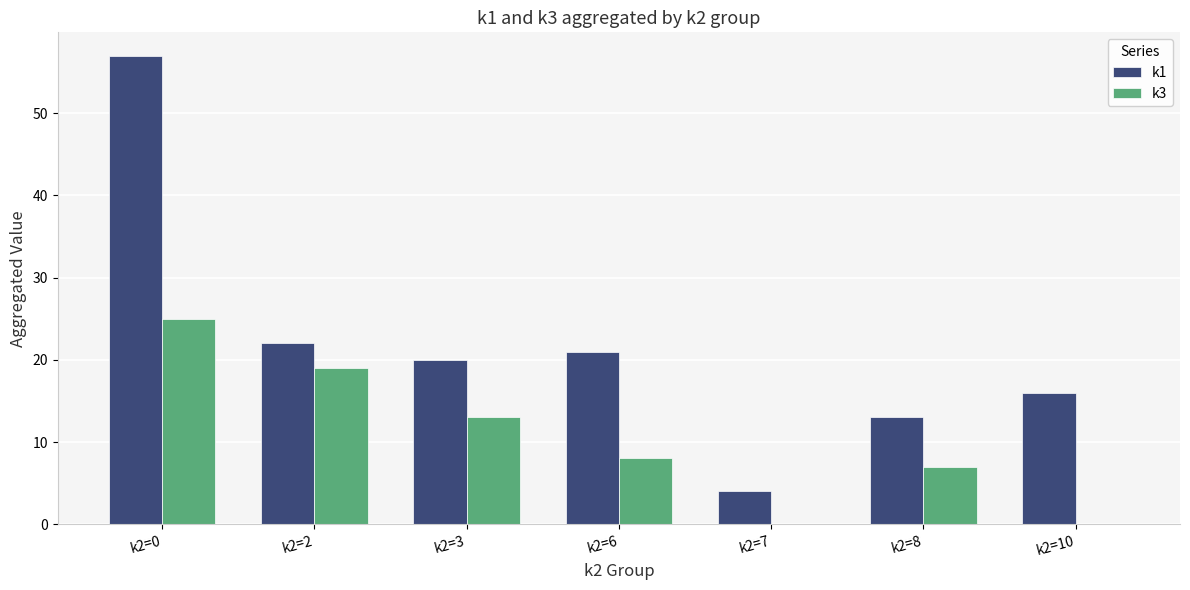

Where is k3 nearest to the value 12?

k2=3